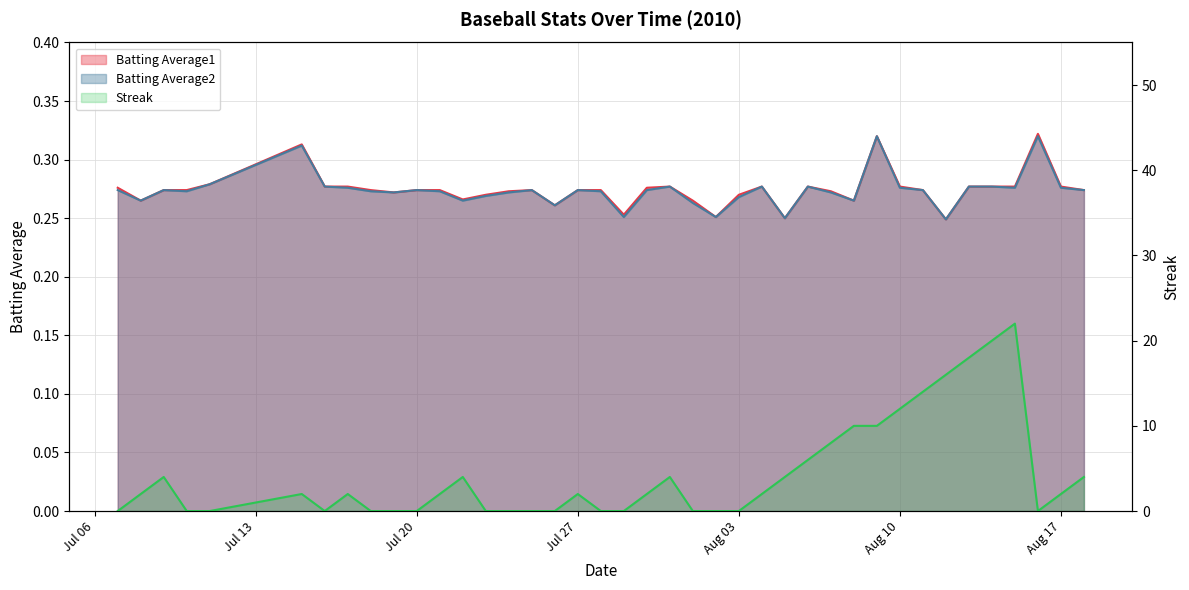

True or false: Batting Average2 and Batting Average1 intersect in this chart.

False